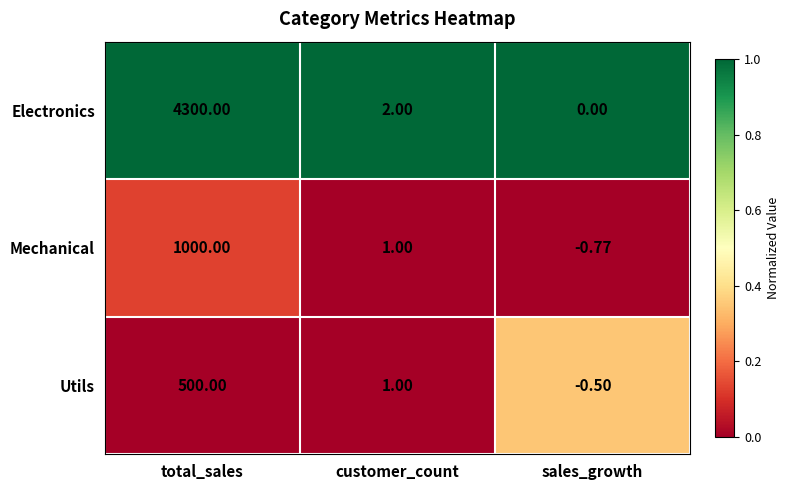

Which label corresponds to the smallest value in the chart?

sales_growth